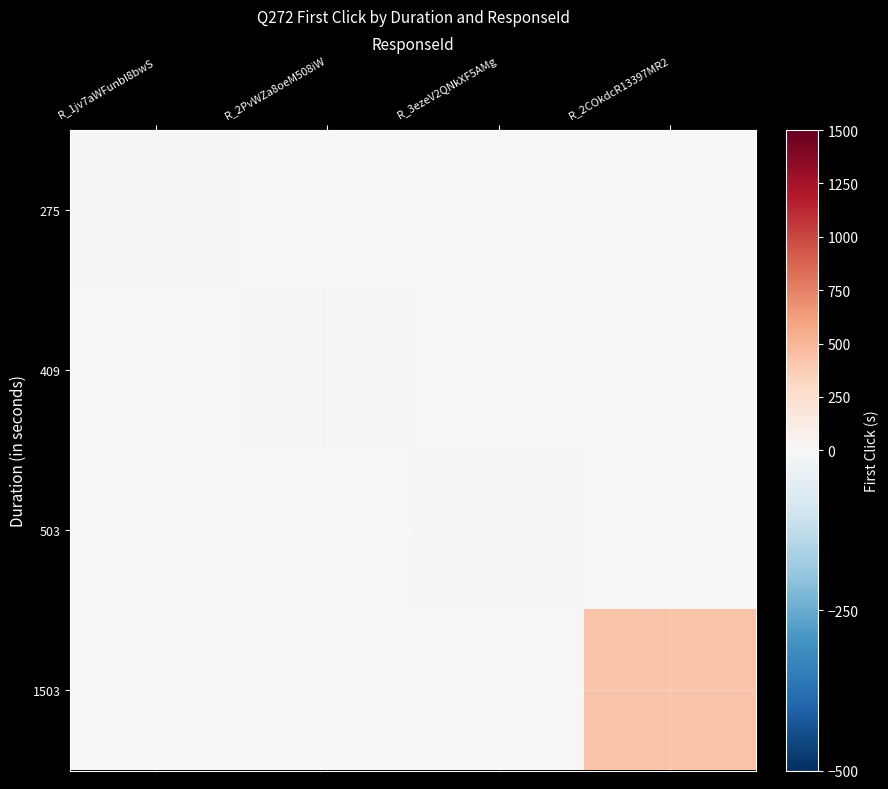

Reading left to right, list all the values displayed in this chart.

275: R_1jv7aWFunbI8bwS=17.1	R_2PvWZa8oeM508iW=0.0	R_3ezeV2QNkXF5AMg=0.0	R_2COkdcR13397MR2=0.0
409: R_1jv7aWFunbI8bwS=0.0	R_2PvWZa8oeM508iW=13.2	R_3ezeV2QNkXF5AMg=0.0	R_2COkdcR13397MR2=0.0
503: R_1jv7aWFunbI8bwS=0.0	R_2PvWZa8oeM508iW=0.0	R_3ezeV2QNkXF5AMg=12.1	R_2COkdcR13397MR2=0.0
1503: R_1jv7aWFunbI8bwS=0.0	R_2PvWZa8oeM508iW=0.0	R_3ezeV2QNkXF5AMg=0.0	R_2COkdcR13397MR2=432.2